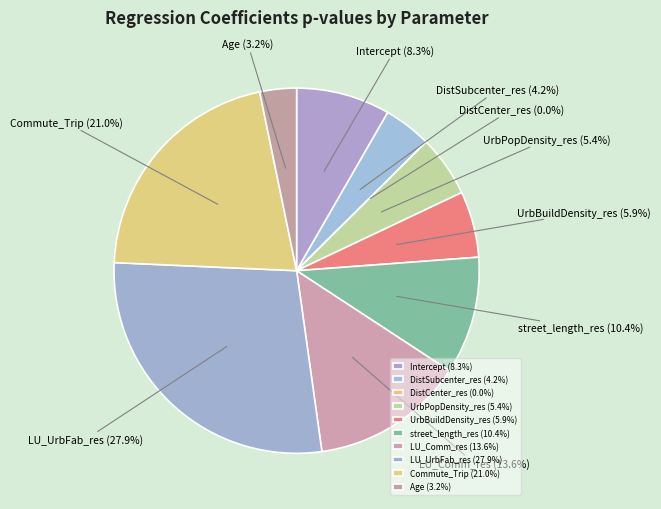

Is there a majority slice in this chart?

No